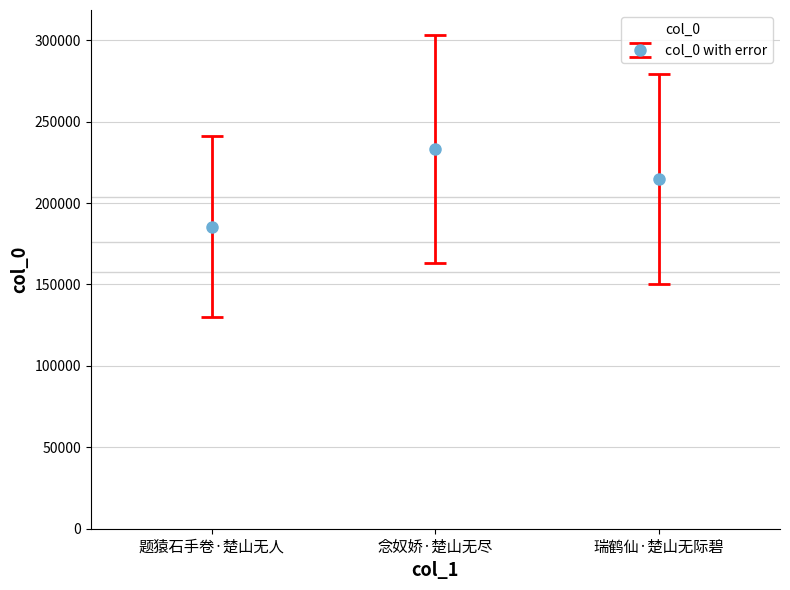

What position from the left is 题猿石手卷·楚山无人?

1